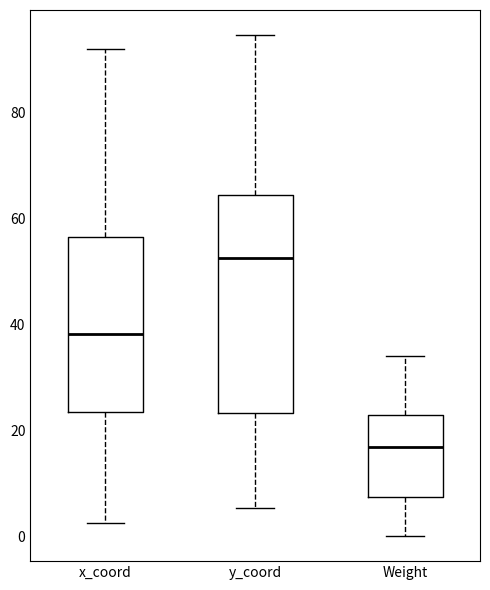

Where does the upper whisker of the box for x_coord end on the y-axis? The values are not printed on the chart, so give them approximately, as read against the axis.

92